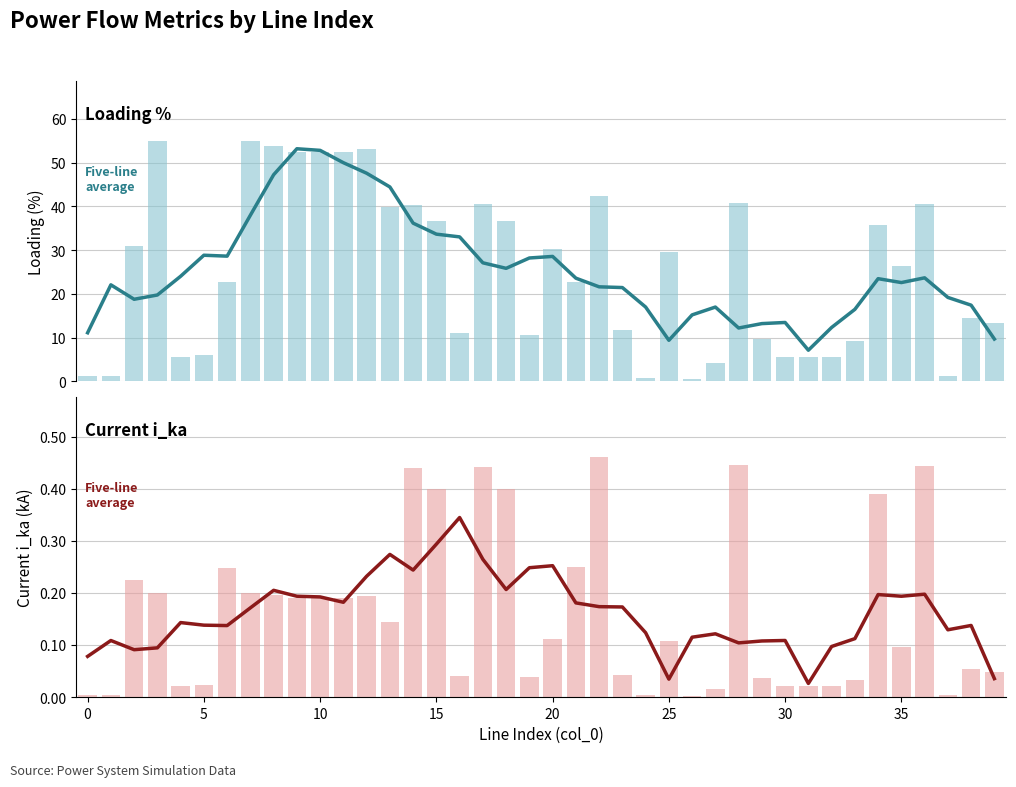

What is the label of the 30th bar from the right?

10